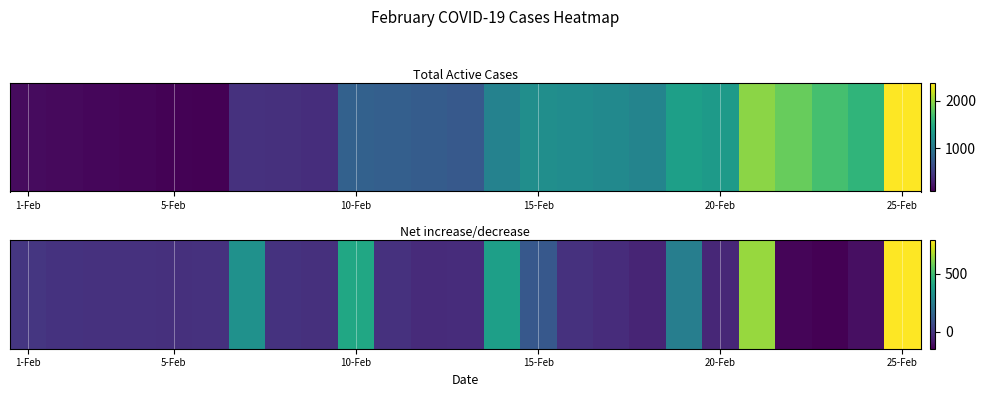

How many data points are less than -14?

12